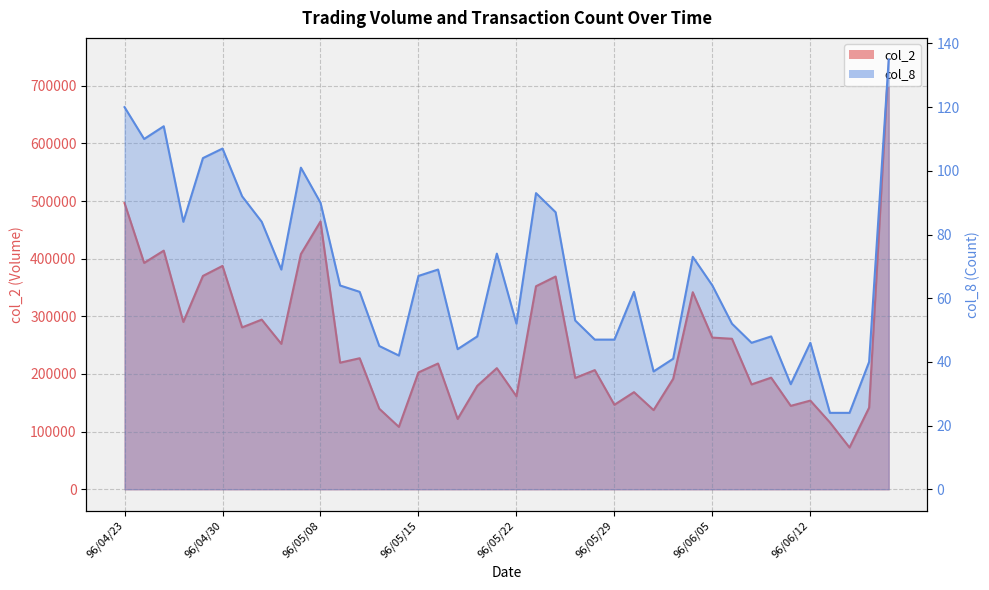

Where is the first local minimum for col_2?

96/04/24